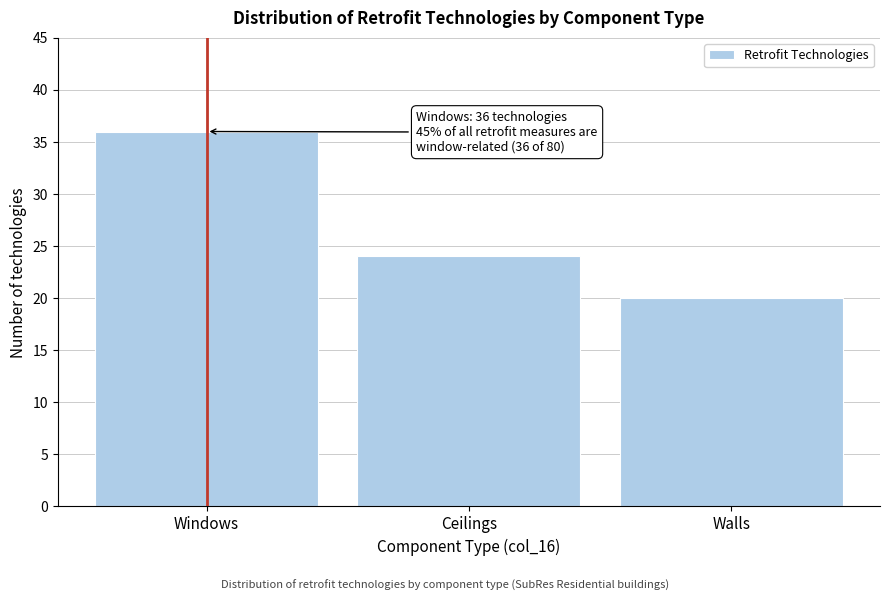

Reading left to right, extract all data points from this chart.

36	24	20